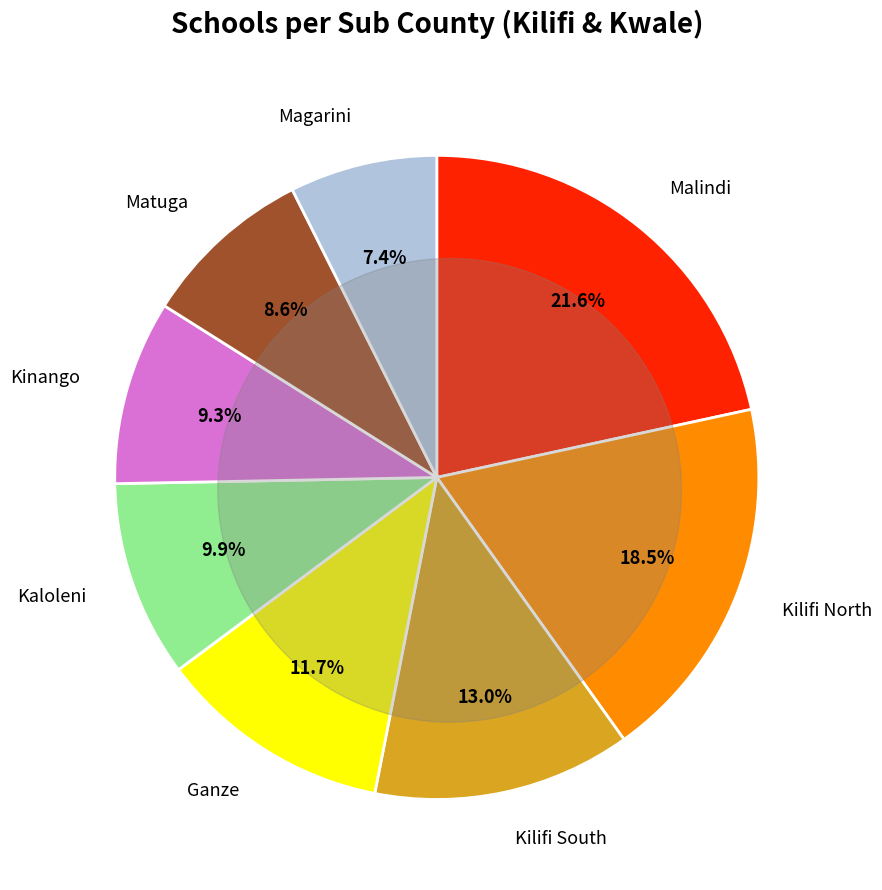

To the nearest percent, what is the difference between the Matuga and Kilifi South slice percentages?

4%